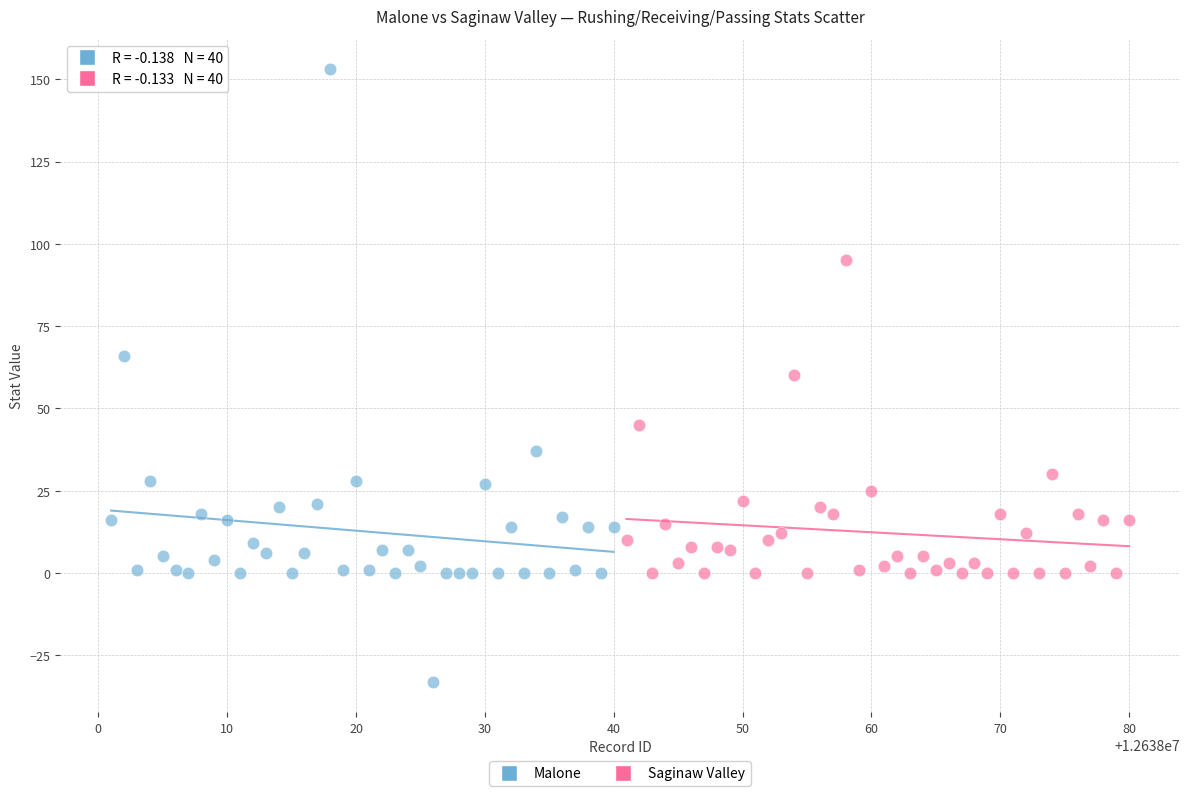

Which series has the largest Y range (max minus min)?

Malone